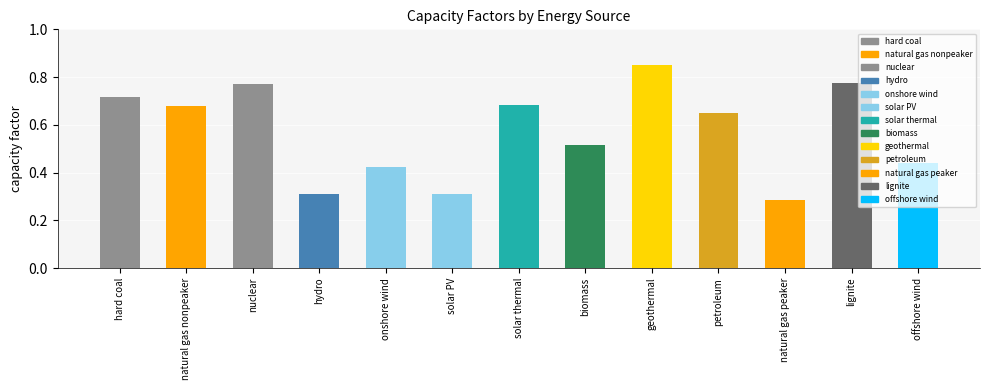

How many bars are there in total?

13